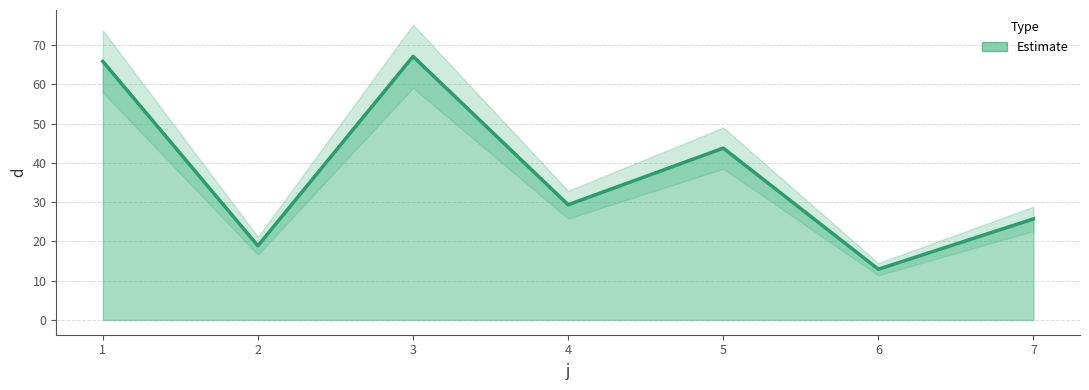

How many points are higher than both their immediate neighbors (excluding endpoints)?

2